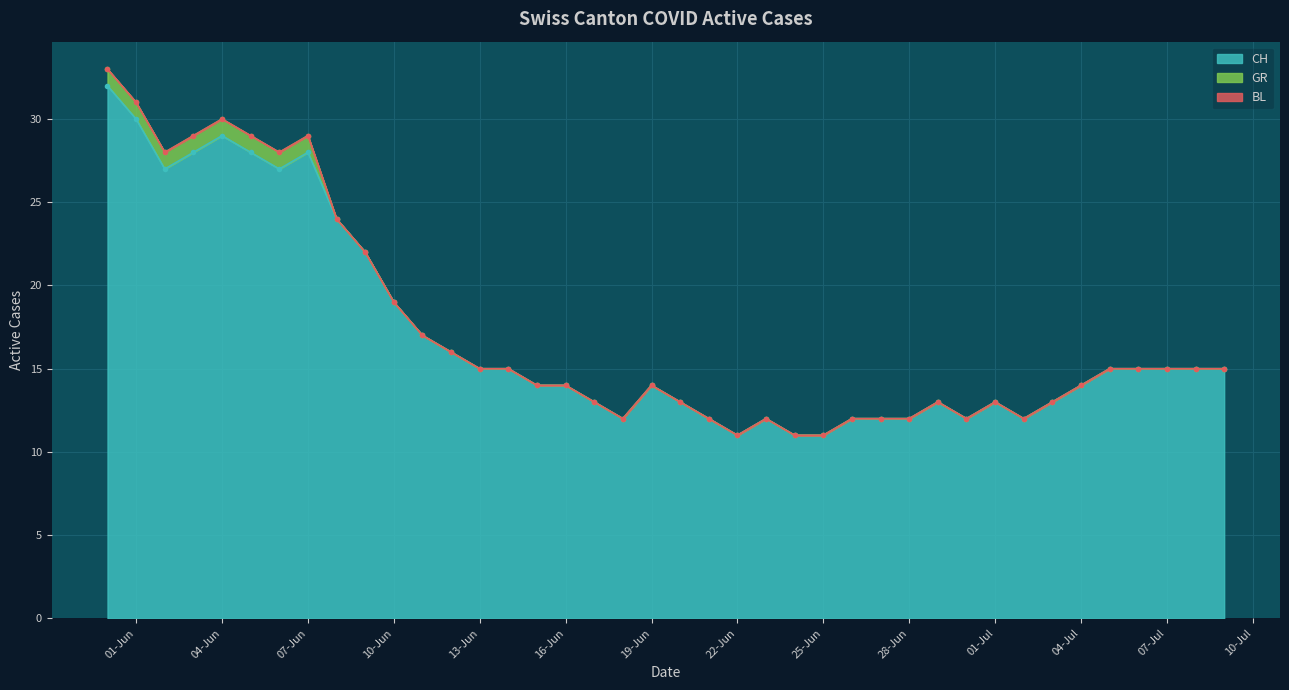

True or false: BL and CH intersect in this chart.

False